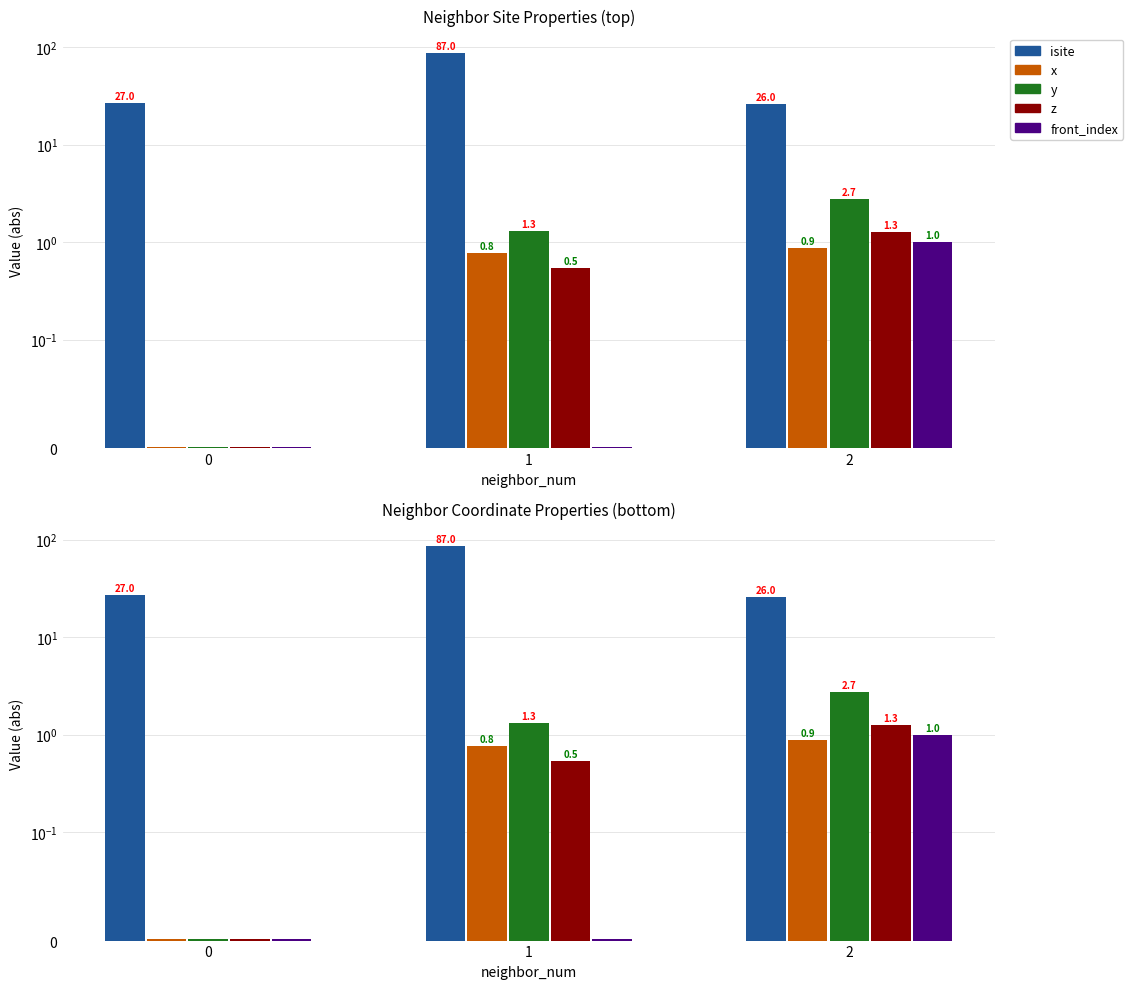

What is the value of the isite bar at the 2nd from the left?

87.0